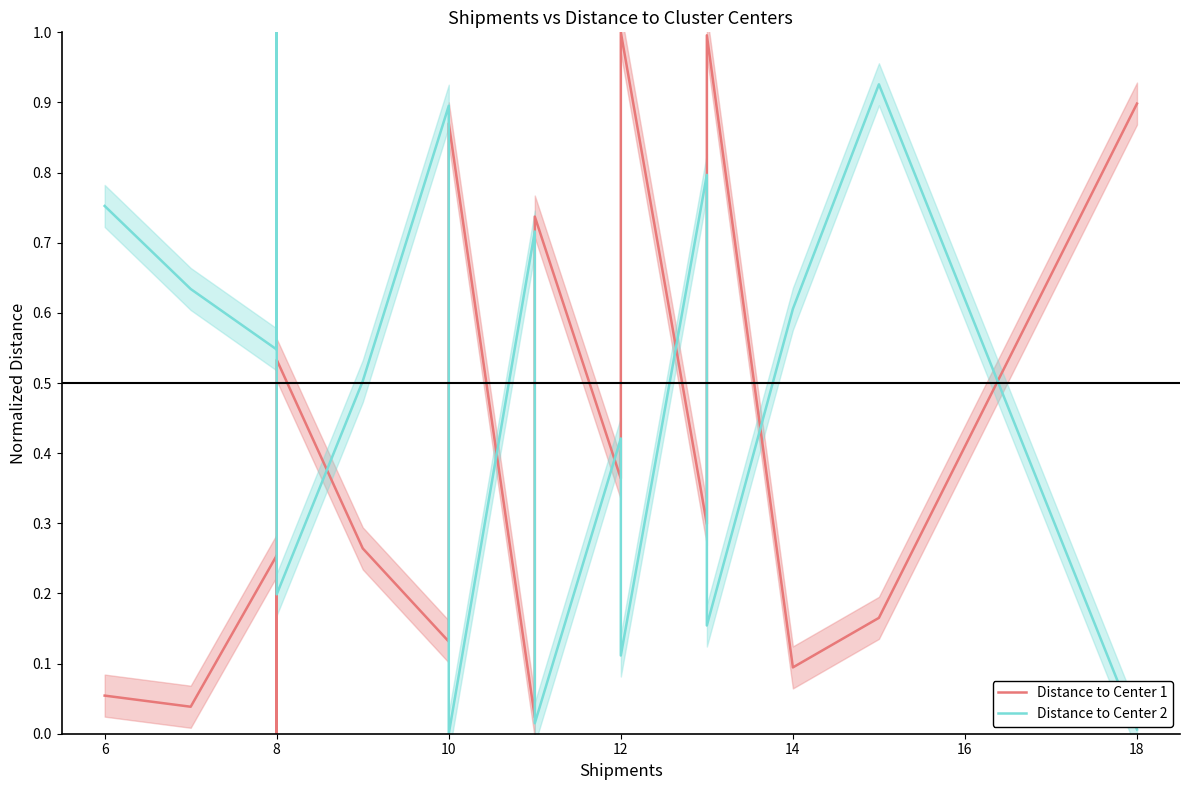

Reading left to right, what are all the values shown in this chart?

Distance to Center 1: 0.1	0.0	0.3	0.2	0.0	0.5	0.3	0.1	0.4	0.7	0.9	0.0	0.1	0.7	0.4	1.0	0.3	1.0	0.1	0.2	0.9
Distance to Center 2: 0.8	0.6	0.5	1.0	0.7	0.2	0.5	0.9	0.4	0.1	0.0	0.7	0.7	0.0	0.4	0.1	0.8	0.2	0.6	0.9	0.0